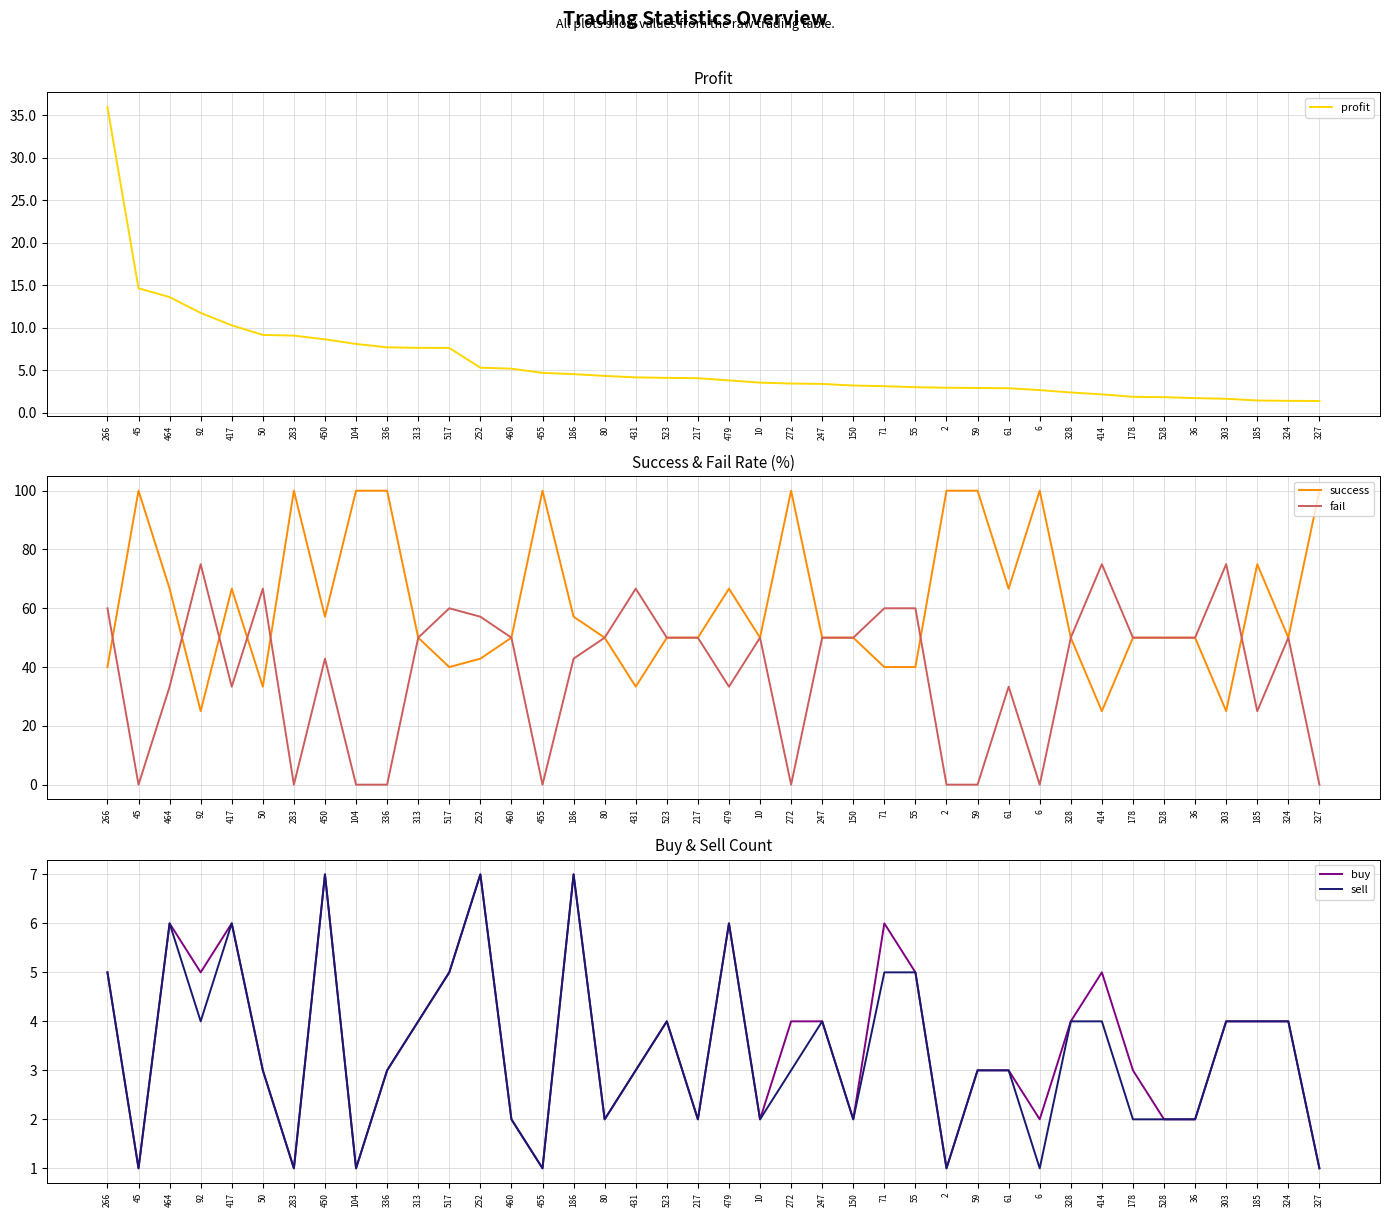

At how many categories does at least one series exceed 7?

40